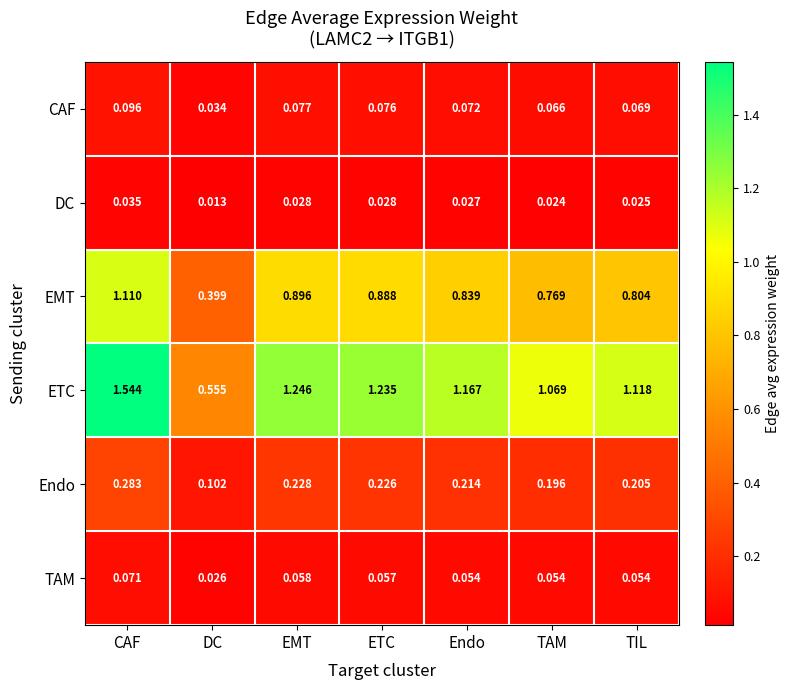

At which label is TAM closest to 0?

DC